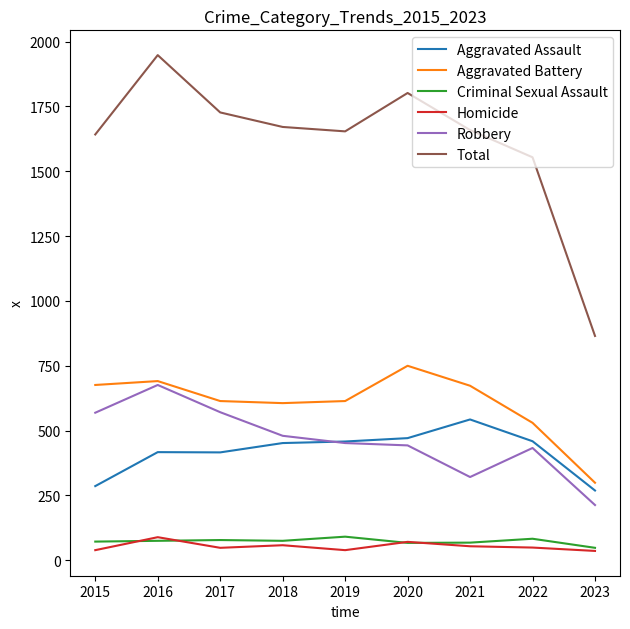

What is the difference between the maximum and minimum values in the Robbery series?

463